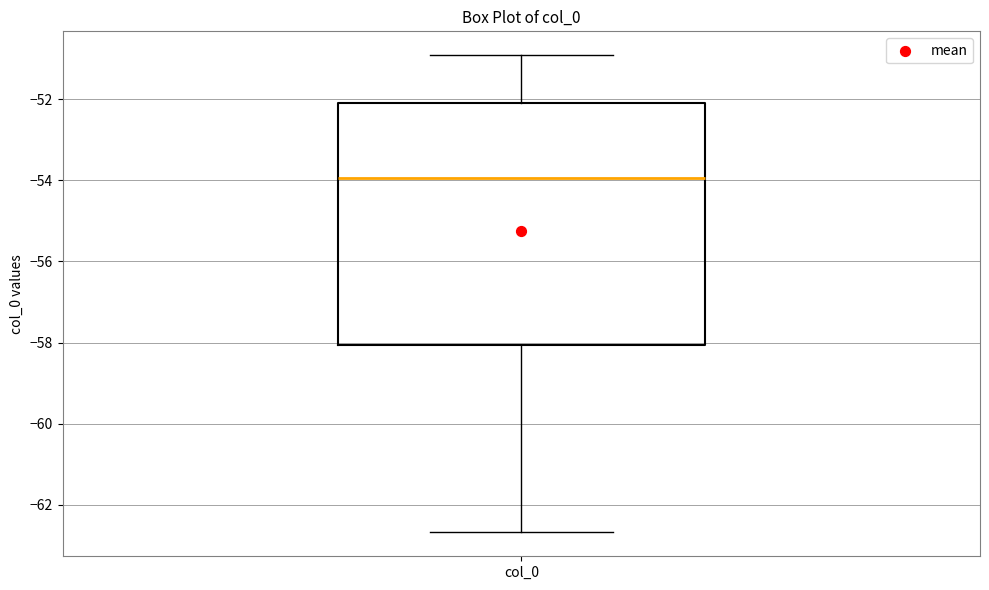

Read this box plot against the y-axis: the position of the median line, the range covered by the box, and the ends of both whiskers. The values are not printed on the chart, so give them approximately, as read against the axis.

median -54.0, box -58.0 to -52.2, whiskers -62.6 to -51.0